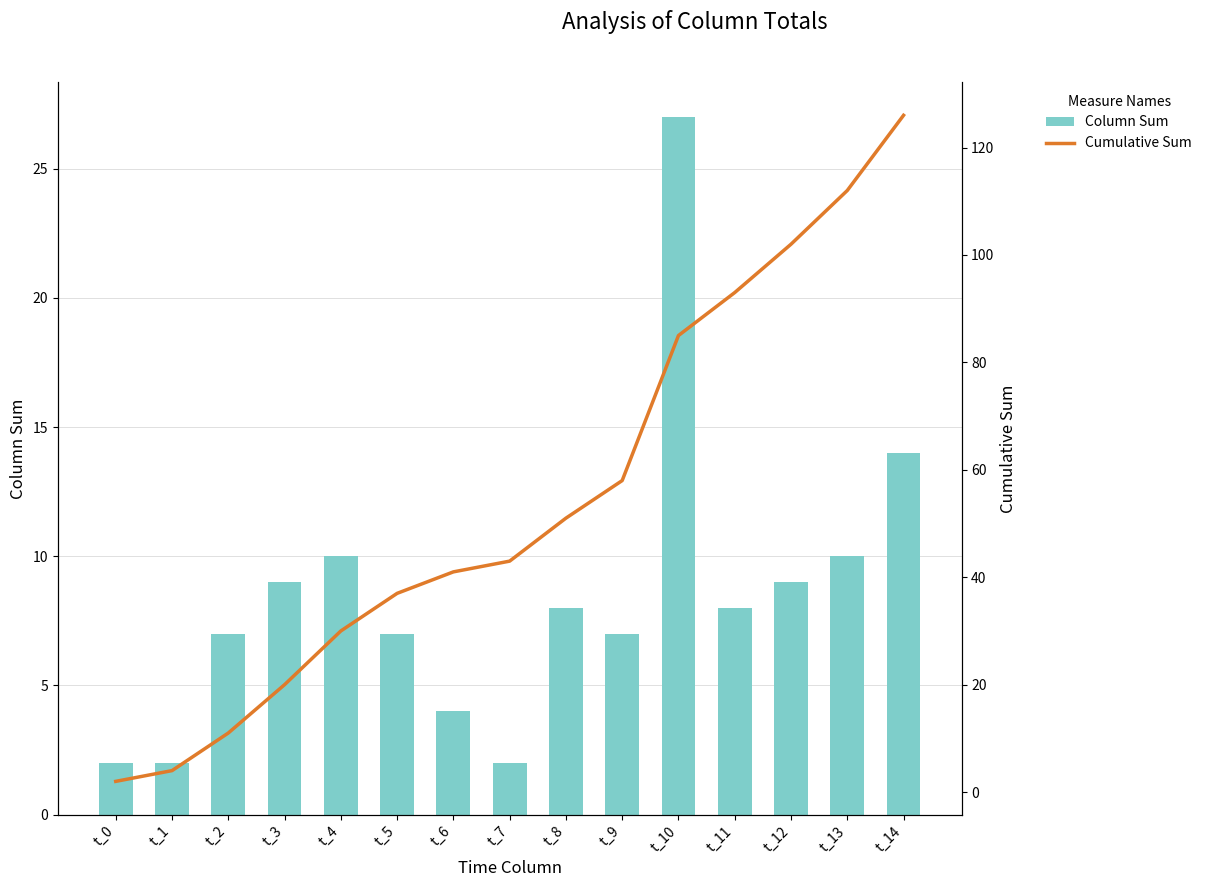

The value of Column Sum at t_2 is 1. True or false?

False